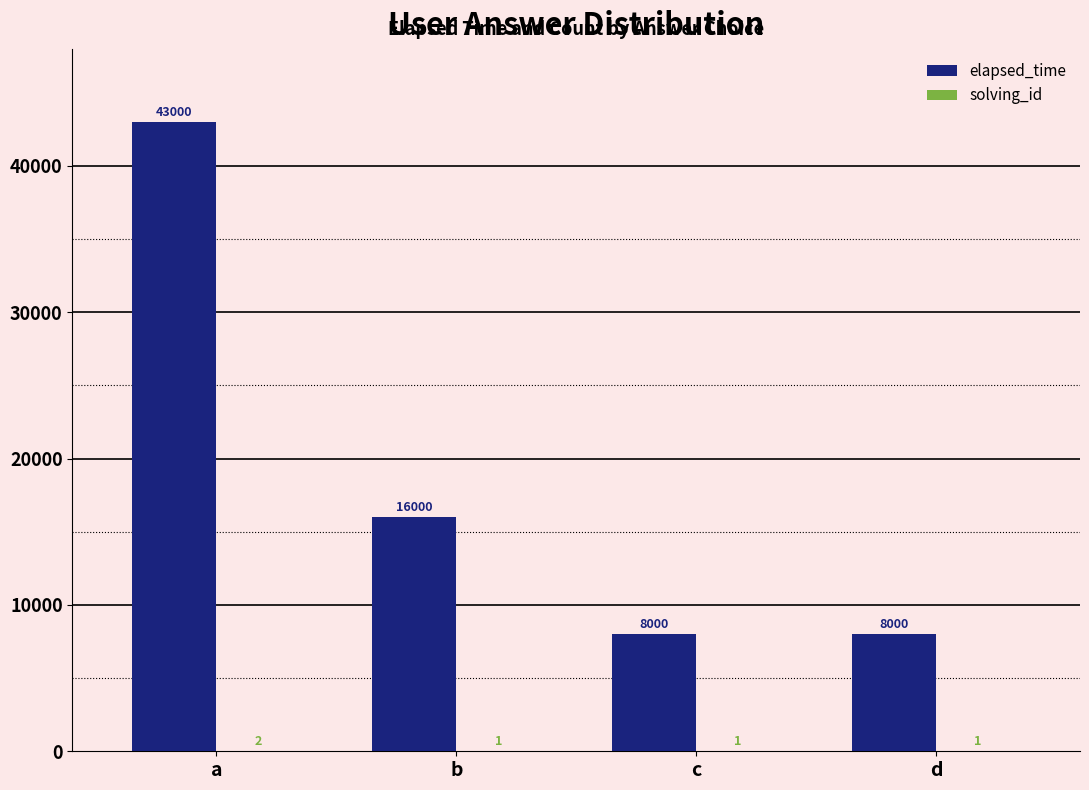

Which category has the highest value across all series?

a